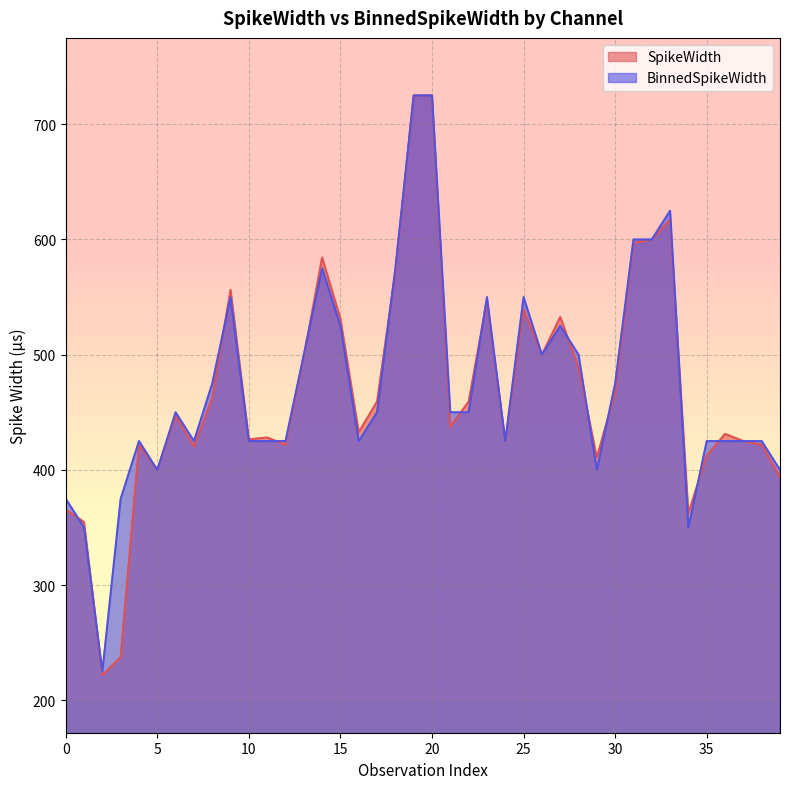

What is the minimum value shown in the chart?

221.9